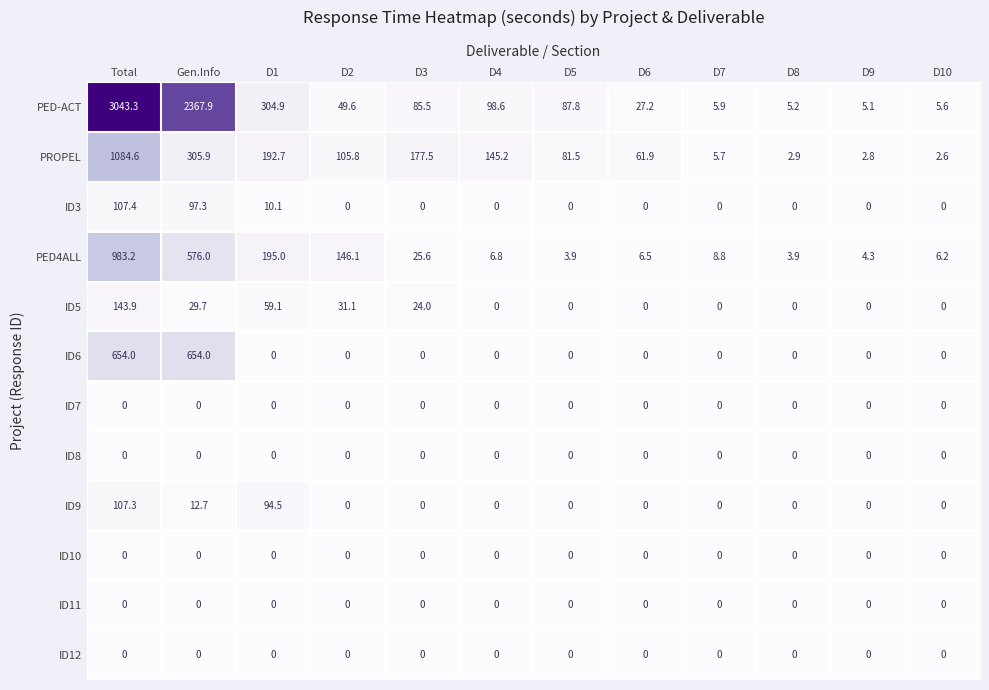

At which label does ID3 reach its peak?

Total